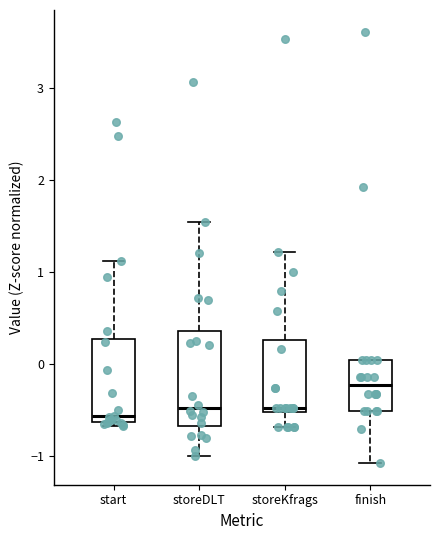

Reading left to right, read every box against the y-axis: the position of its median line, the range the box covers, and the ends of its whiskers. The values are not printed on the chart, so give them approximately, as read against the axis.

start: median -0.6 (just above the box's lower edge), box -0.6 to 0.3, whiskers -0.7 to 1.1
storeDLT: median -0.5, box -0.7 to 0.4, whiskers -1.0 to 1.5
storeKfrags: median -0.5 (just above the box's lower edge), box -0.5 to 0.3, whiskers -0.7 to 1.2
finish: median -0.2, box -0.5 to 0.0, whiskers -1.1 to 0.0